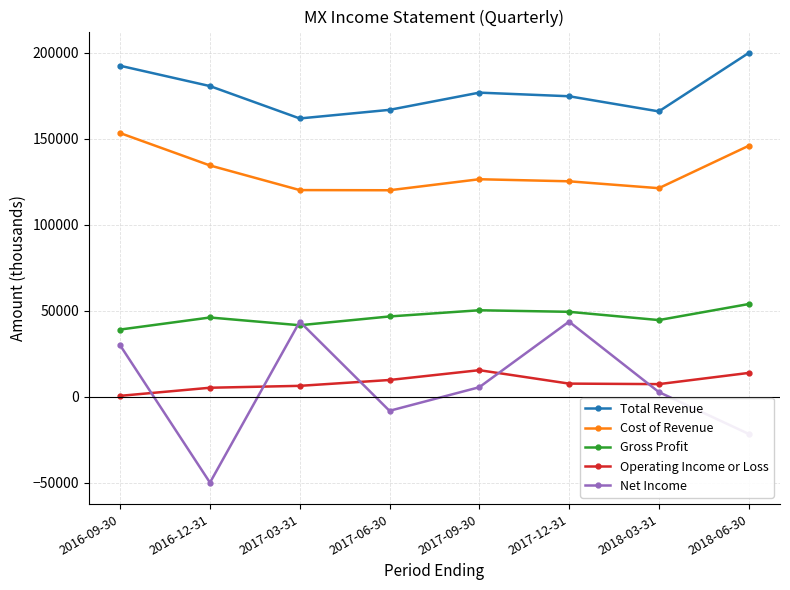

True or false: Cost of Revenue has more than 1 interior local peaks.

False